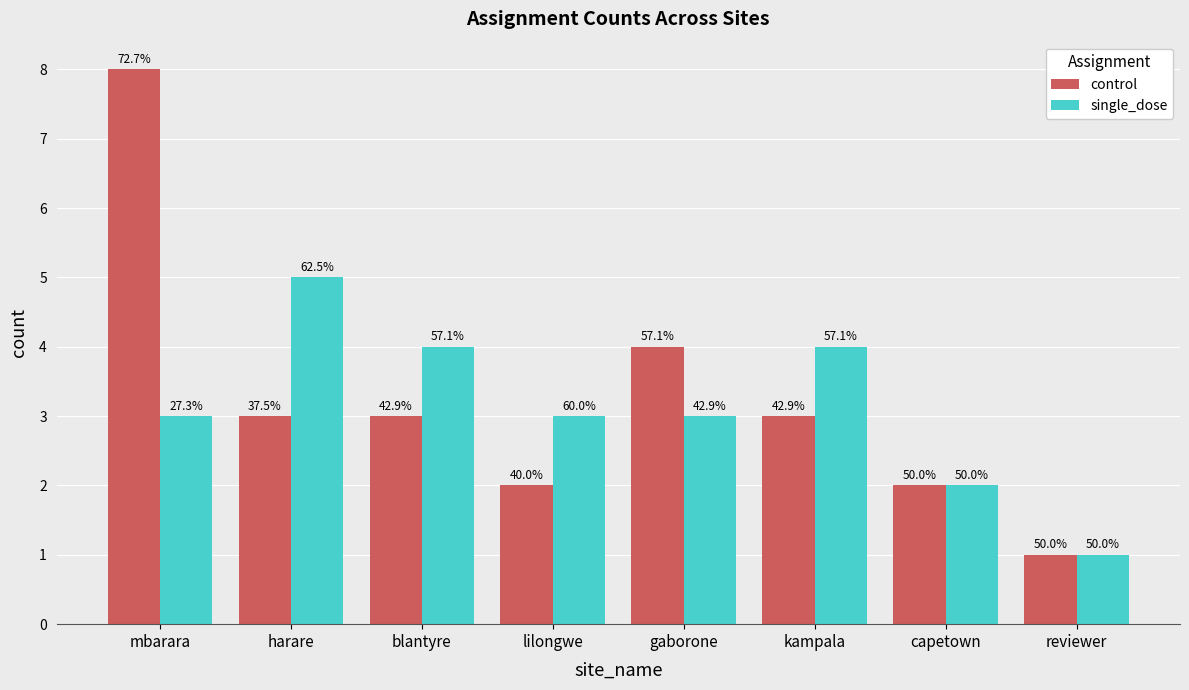

List the labels in order of single_dose value, smallest first.

reviewer, capetown, mbarara, lilongwe, gaborone, blantyre, kampala, harare